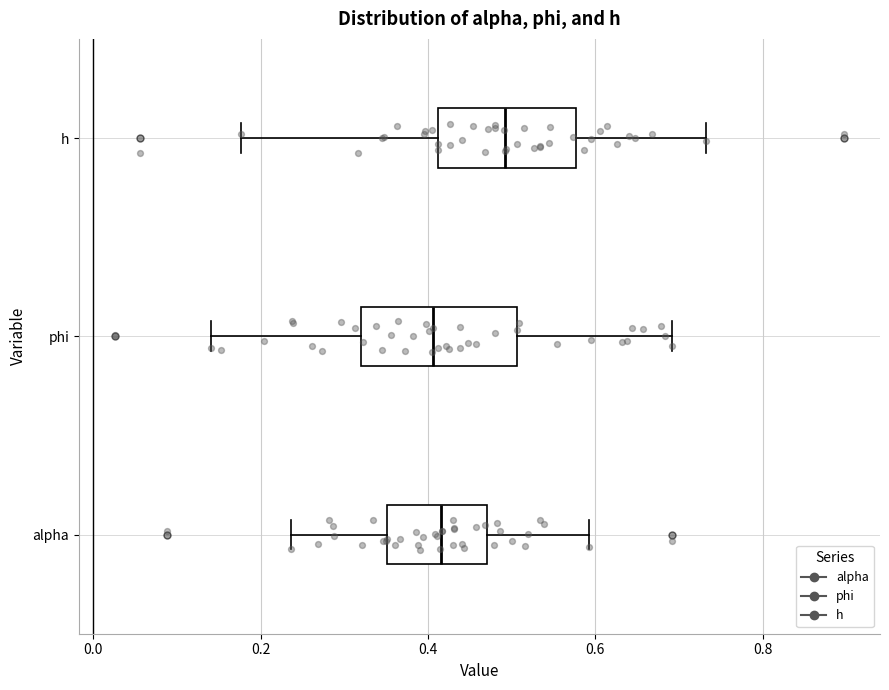

Reading bottom to top, read every box against the x-axis: the position of its median line, the range the box covers, and the ends of its whiskers. The values are not printed on the chart, so give them approximately, as read against the axis.

alpha: median 0.42, box 0.36 to 0.48, whiskers 0.24 to 0.60
phi: median 0.40, box 0.32 to 0.50, whiskers 0.14 to 0.70
h: median 0.50, box 0.42 to 0.58, whiskers 0.18 to 0.74